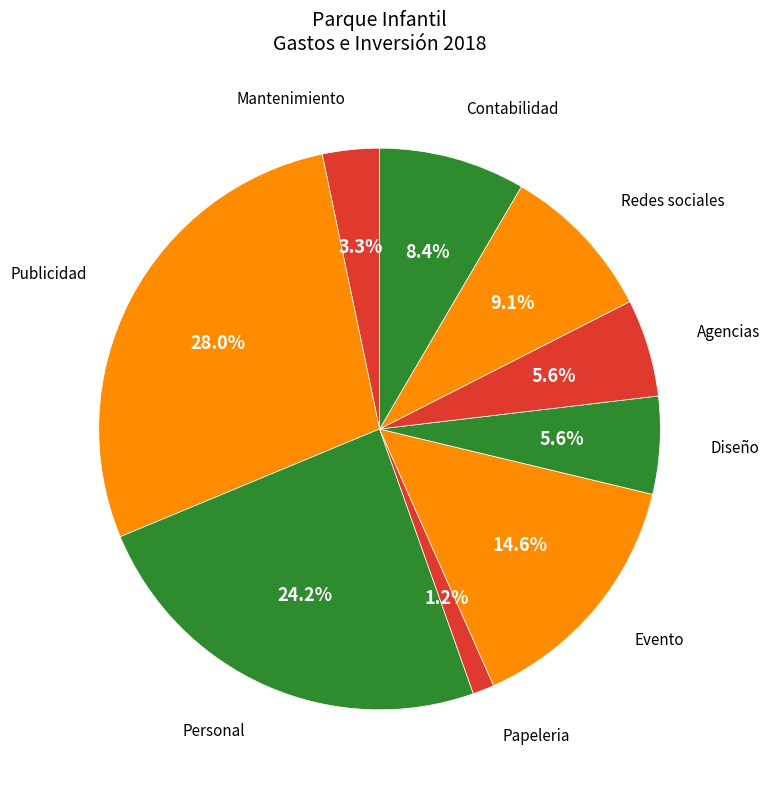

To the nearest percent, what portion does Personal represent?

24%